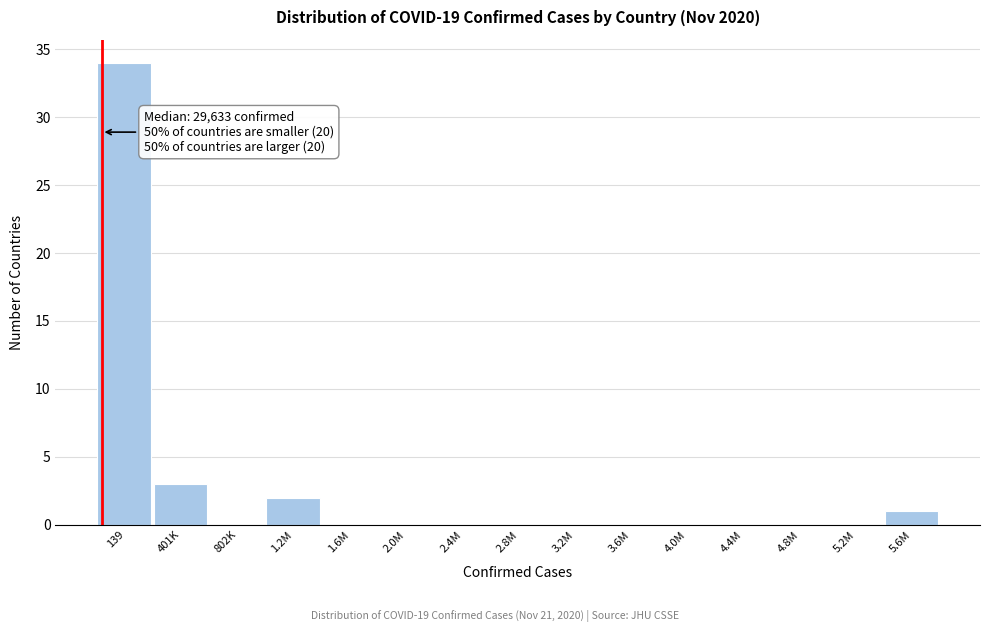

Reading left to right, extract all data points from this chart.

139=34	401K=3	802K=0	1.2M=2	1.6M=0	2.0M=0	2.4M=0	2.8M=0	3.2M=0	3.6M=0	4.0M=0	4.4M=0	4.8M=0	5.2M=0	5.6M=1